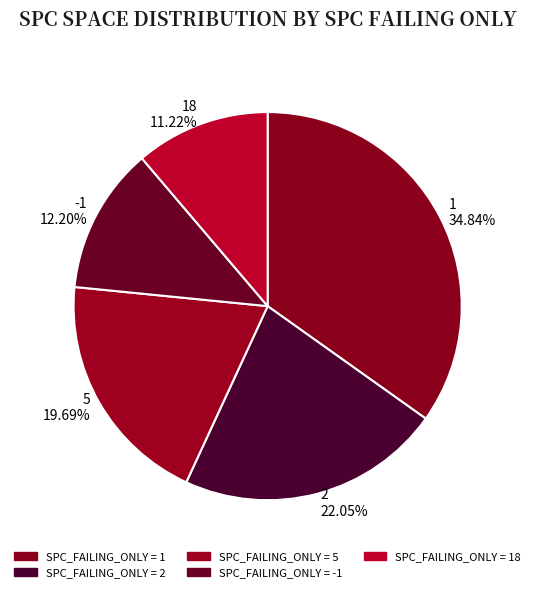

Rank the categories by value from lowest to highest.

18 11.22%, -1 12.20%, 5 19.69%, 2 22.05%, 1 34.84%